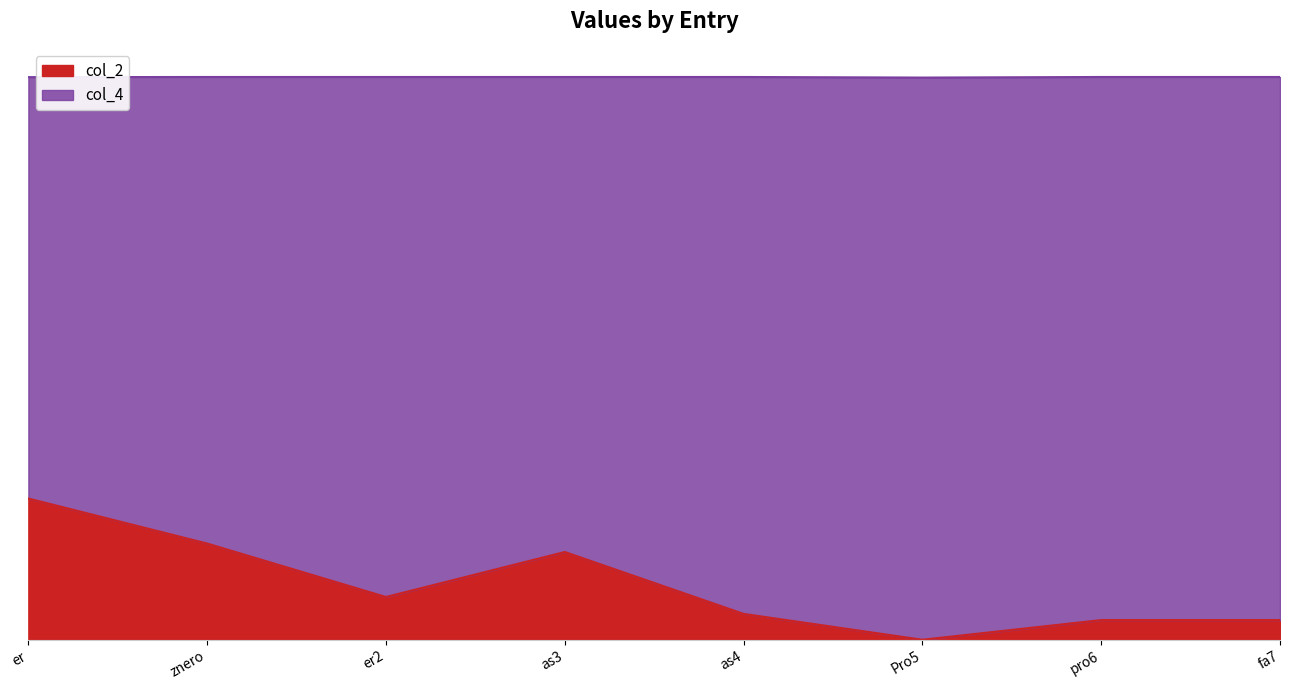

Rank the categories by value from highest to lowest.

er, znero, as3, er2, as4, pro6, fa7, Pro5